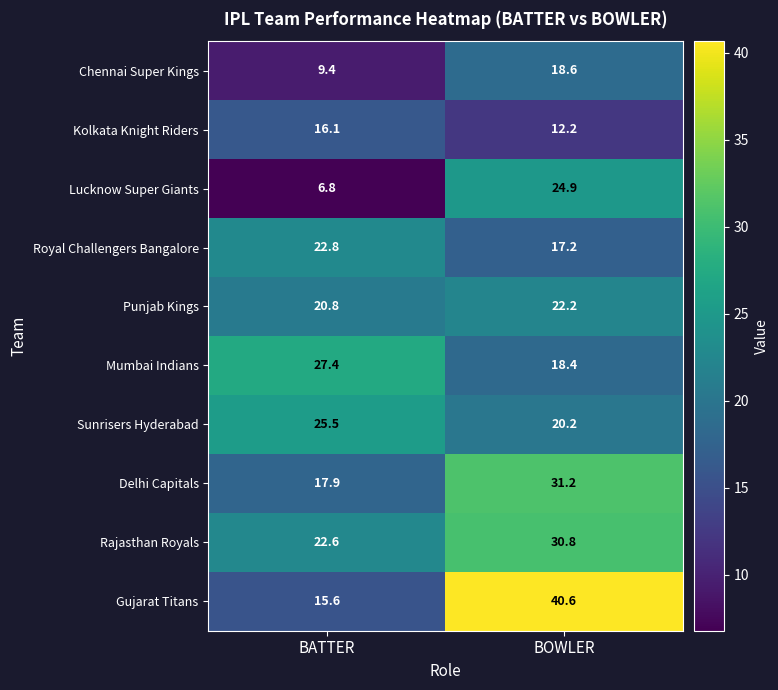

What is the difference between the maximum and minimum values in the Mumbai Indians series?

9.0